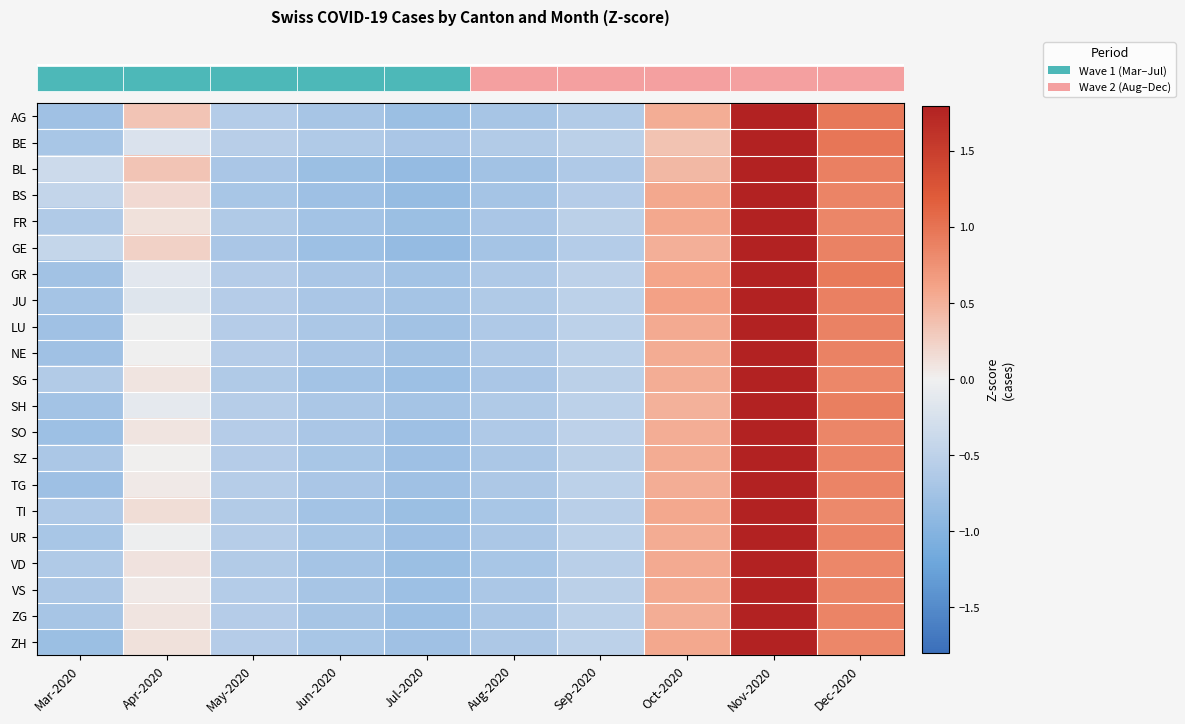

How many distinct data groups are displayed?

21